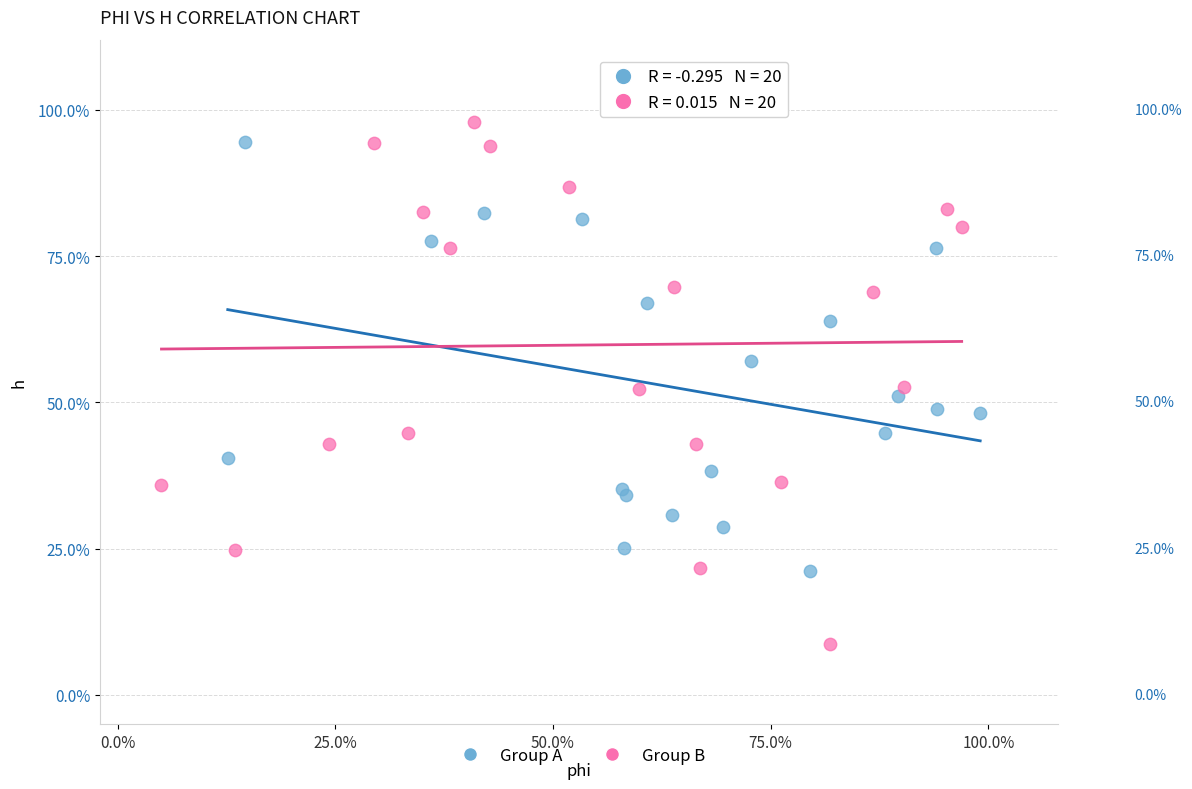

Which series contains the lowest Y value?

Group B